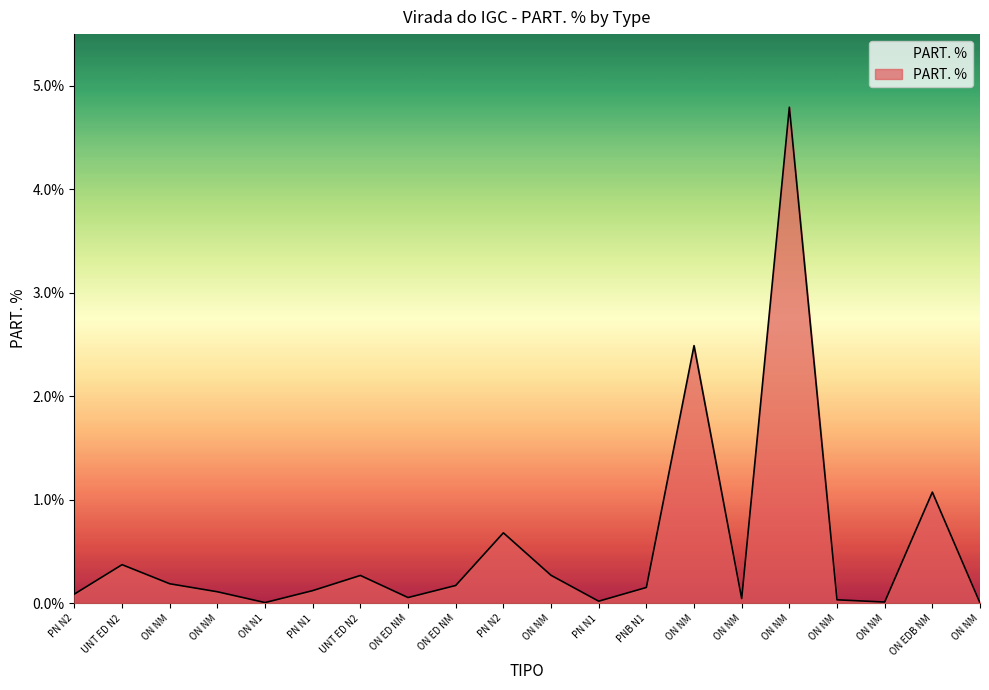

How many points are lower than both their immediate neighbors (excluding endpoints)?

5